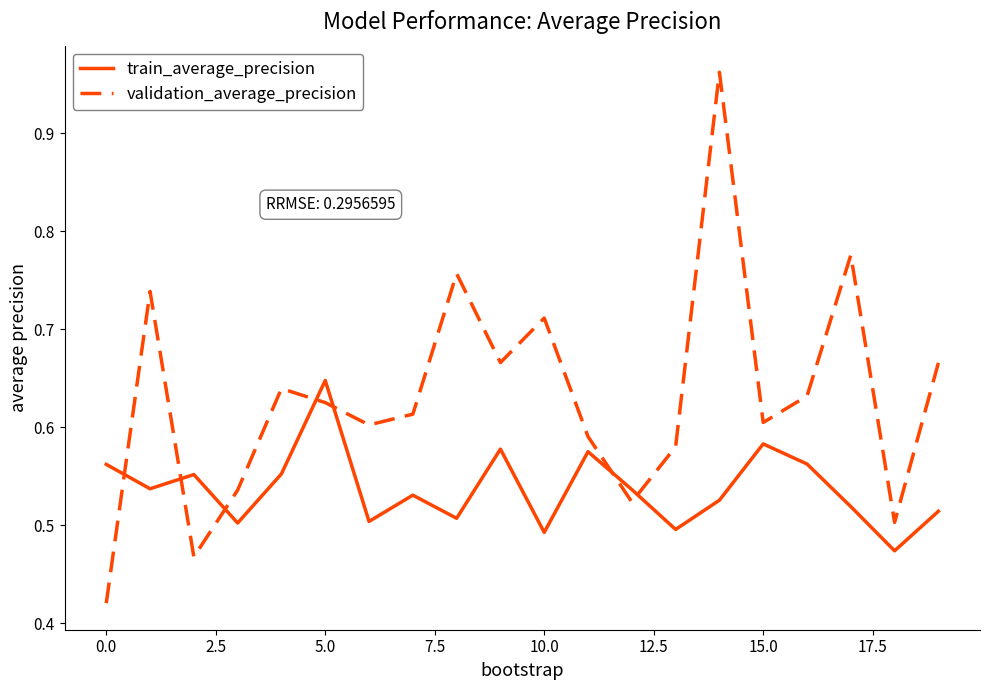

Which series has the largest total across all categories?

validation_average_precision